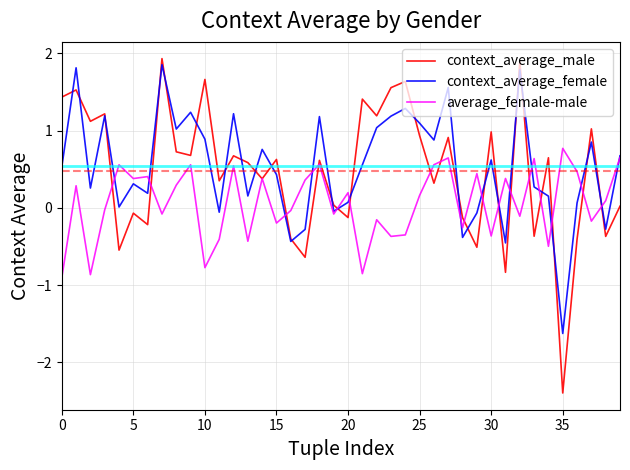

What is the sum of all context_average_female values?

21.5